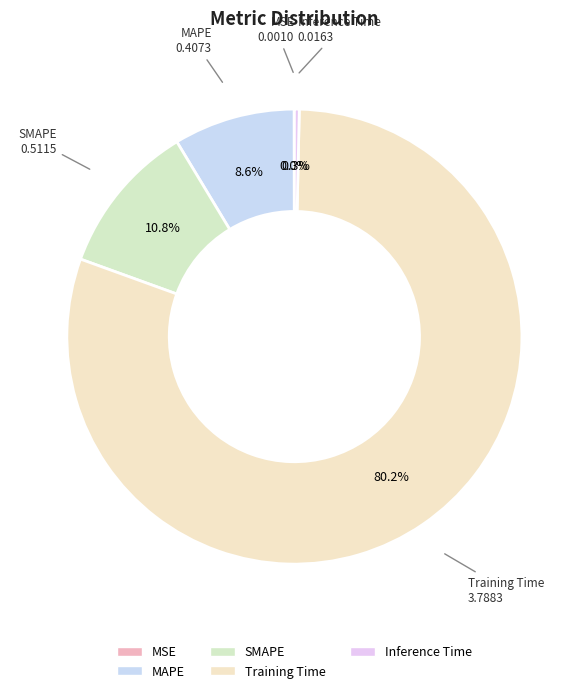

Count the number of slices in the pie.

5